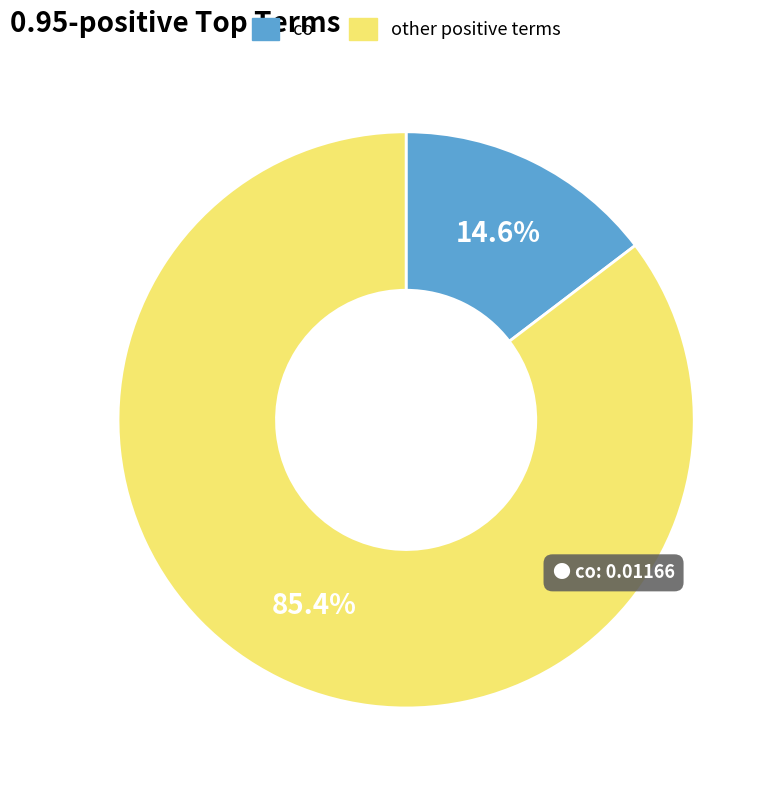

Which has a higher value, co or other positive terms?

other positive terms